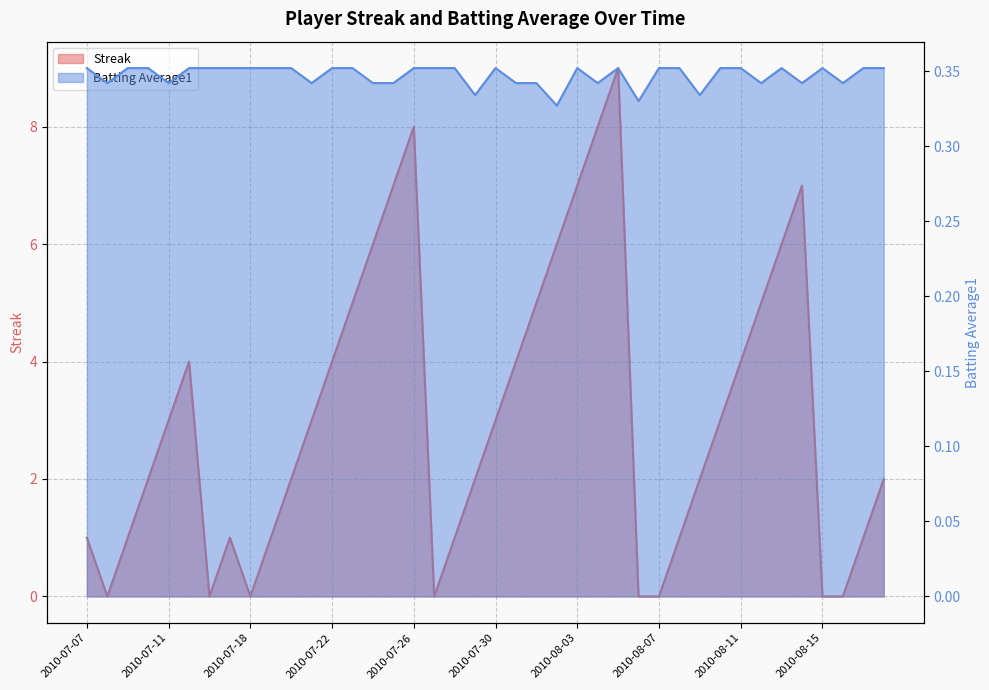

At which label is Streak closest to 4?

2010-07-15